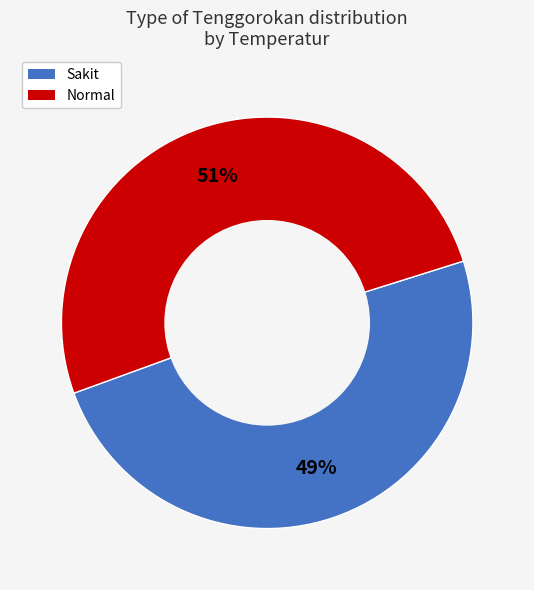

To the nearest percent, what is the average slice percentage?

50%